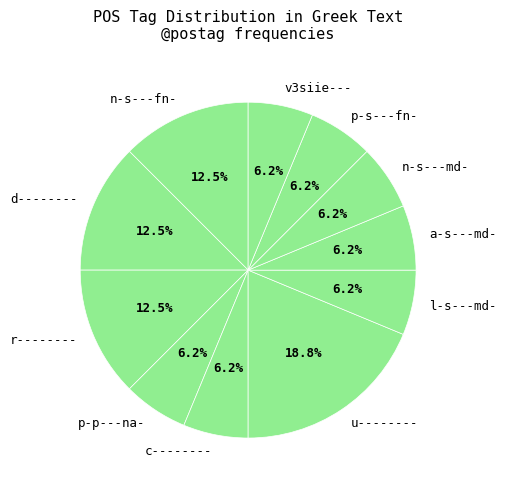

What percentage is the l-s---md- slice, to the nearest percent?

6%